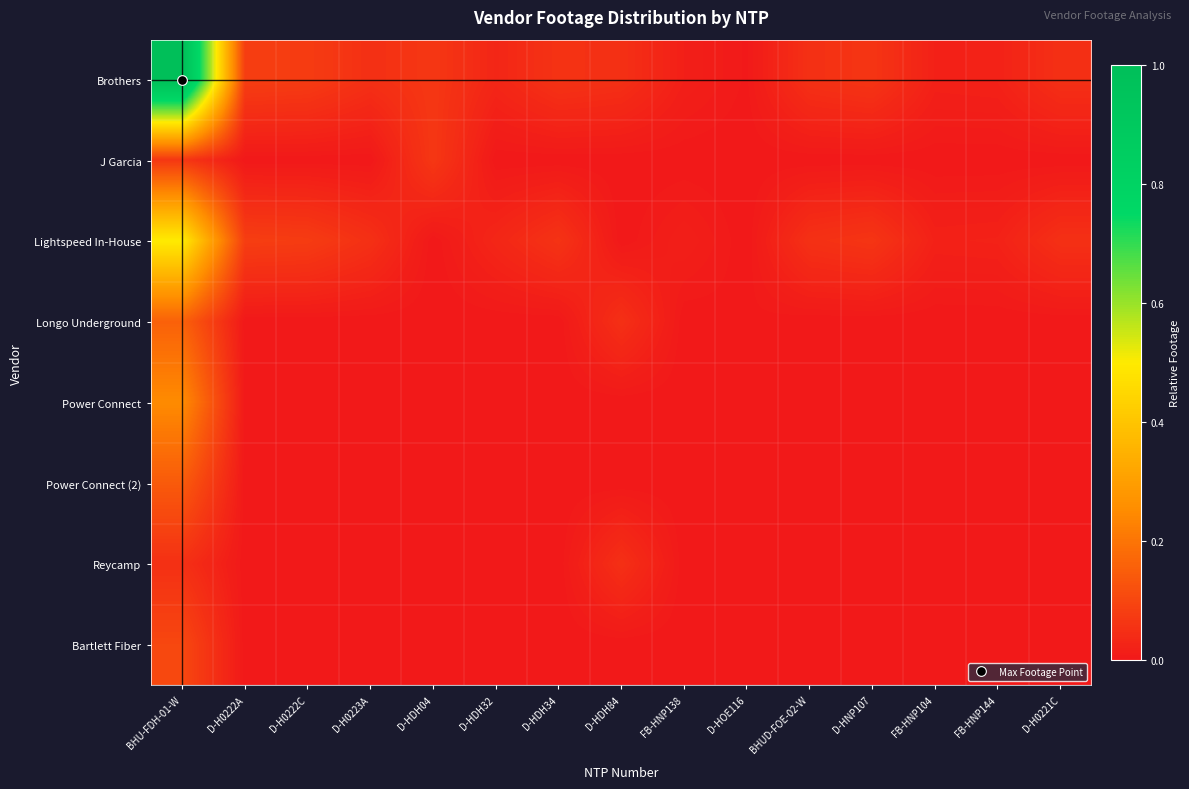

Reading left to right, what are all the values shown in this chart?

Brothers: BHU-FDH-01-W=1.0	D-H0222A=0.1	D-H0222C=0.1	D-H0223A=0.1	D-HDH04=0.1	D-HDH32=0.0	D-HDH34=0.1	D-HDH84=0.1	FB-HNP138=0.0	D-HOE116=0.0	BHUD-FOE-02-W=0.1	D-HNP107=0.1	FB-HNP104=0.0	FB-HNP144=0.0	D-H0221C=0.1
J Garcia: BHU-FDH-01-W=0.1	D-H0222A=0.0	D-H0222C=0.0	D-H0223A=0.0	D-HDH04=0.1	D-HDH32=0.0	D-HDH34=0.0	D-HDH84=0.0	FB-HNP138=0.0	D-HOE116=0.0	BHUD-FOE-02-W=0.0	D-HNP107=0.0	FB-HNP104=0.0	FB-HNP144=0.0	D-H0221C=0.0
Lightspeed In-House: BHU-FDH-01-W=0.5	D-H0222A=0.1	D-H0222C=0.1	D-H0223A=0.1	D-HDH04=0.0	D-HDH32=0.0	D-HDH34=0.1	D-HDH84=0.0	FB-HNP138=0.0	D-HOE116=0.0	BHUD-FOE-02-W=0.1	D-HNP107=0.1	FB-HNP104=0.0	FB-HNP144=0.0	D-H0221C=0.1
Longo Underground: BHU-FDH-01-W=0.2	D-H0222A=0.0	D-H0222C=0.0	D-H0223A=0.0	D-HDH04=0.0	D-HDH32=0.0	D-HDH34=0.0	D-HDH84=0.1	FB-HNP138=0.0	D-HOE116=0.0	BHUD-FOE-02-W=0.0	D-HNP107=0.0	FB-HNP104=0.0	FB-HNP144=0.0	D-H0221C=0.0
Power Connect: BHU-FDH-01-W=0.2	D-H0222A=0.0	D-H0222C=0.0	D-H0223A=0.0	D-HDH04=0.0	D-HDH32=0.0	D-HDH34=0.0	D-HDH84=0.0	FB-HNP138=0.0	D-HOE116=0.0	BHUD-FOE-02-W=0.0	D-HNP107=0.0	FB-HNP104=0.0	FB-HNP144=0.0	D-H0221C=0.0
Power Connect (2): BHU-FDH-01-W=0.1	D-H0222A=0.0	D-H0222C=0.0	D-H0223A=0.0	D-HDH04=0.0	D-HDH32=0.0	D-HDH34=0.0	D-HDH84=0.0	FB-HNP138=0.0	D-HOE116=0.0	BHUD-FOE-02-W=0.0	D-HNP107=0.0	FB-HNP104=0.0	FB-HNP144=0.0	D-H0221C=0.0
Reycamp: BHU-FDH-01-W=0.1	D-H0222A=0.0	D-H0222C=0.0	D-H0223A=0.0	D-HDH04=0.0	D-HDH32=0.0	D-HDH34=0.0	D-HDH84=0.1	FB-HNP138=0.0	D-HOE116=0.0	BHUD-FOE-02-W=0.0	D-HNP107=0.0	FB-HNP104=0.0	FB-HNP144=0.0	D-H0221C=0.0
Bartlett Fiber: BHU-FDH-01-W=0.1	D-H0222A=0.0	D-H0222C=0.0	D-H0223A=0.0	D-HDH04=0.0	D-HDH32=0.0	D-HDH34=0.0	D-HDH84=0.0	FB-HNP138=0.0	D-HOE116=0.0	BHUD-FOE-02-W=0.0	D-HNP107=0.0	FB-HNP104=0.0	FB-HNP144=0.0	D-H0221C=0.0